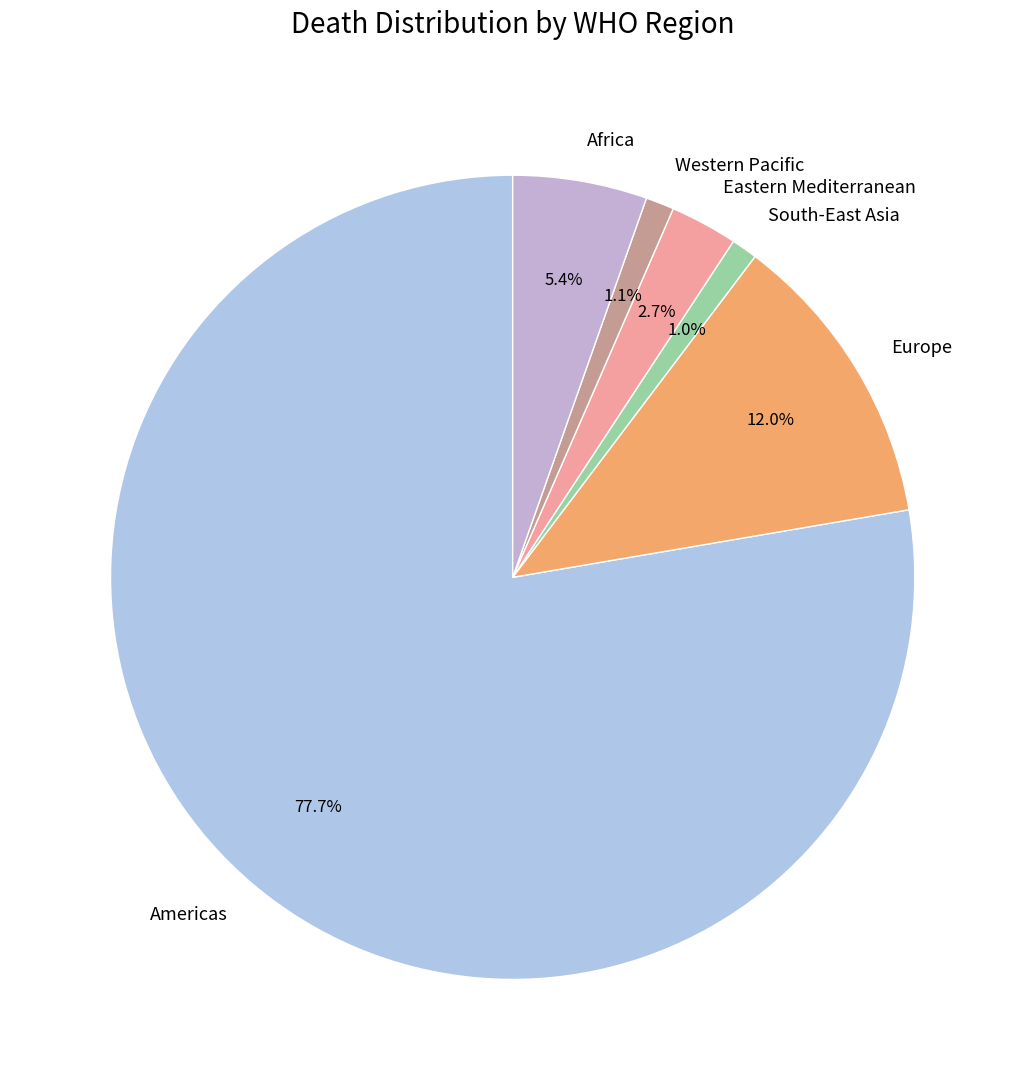

Which has a higher value, Americas or Europe?

Americas